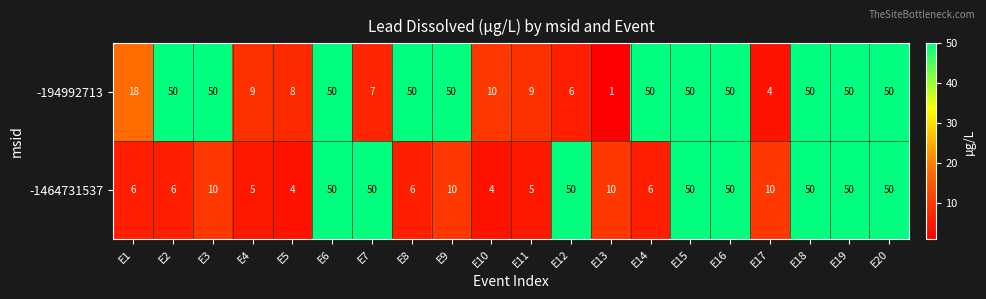

The value of -1464731537 at E5 is 4. True or false?

True